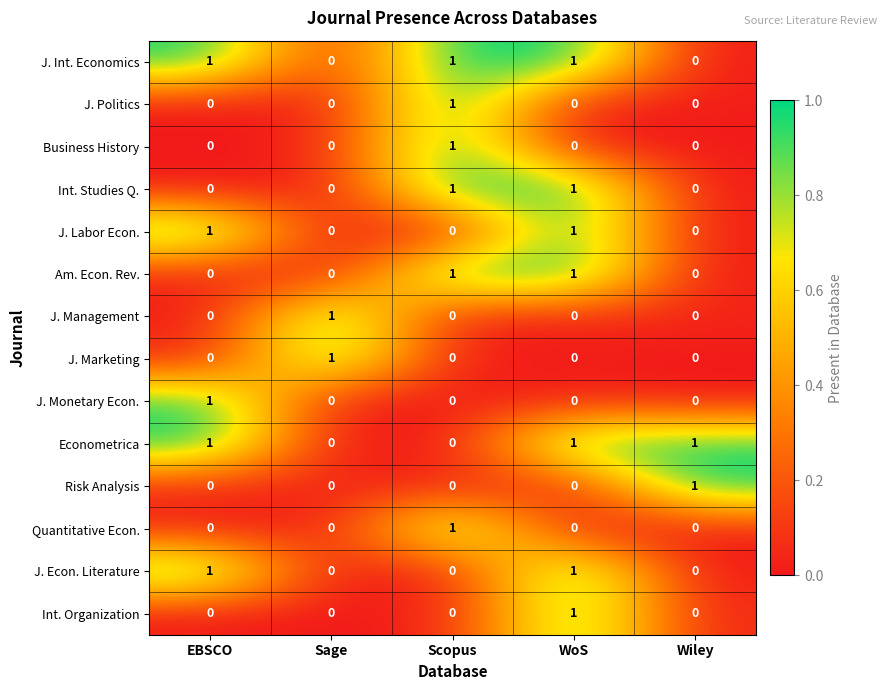

Is it true that J. Labor Econ. equals 1 at WoS?

True